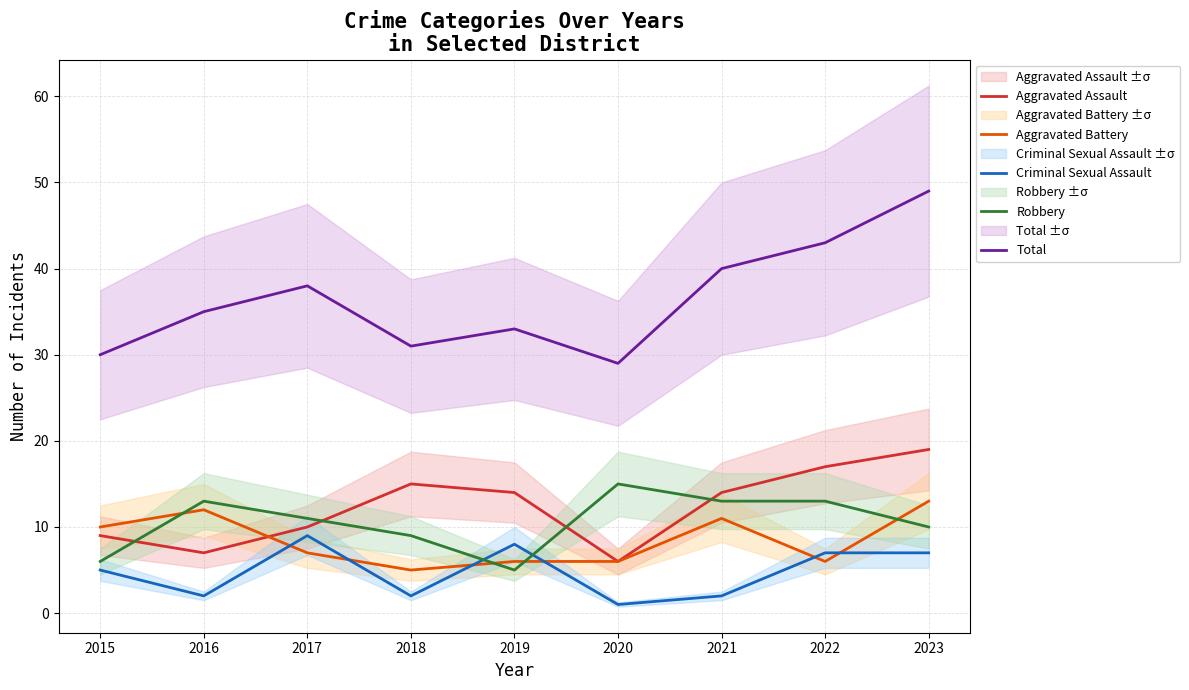

Does the chart display data point markers on the line(s)?

No